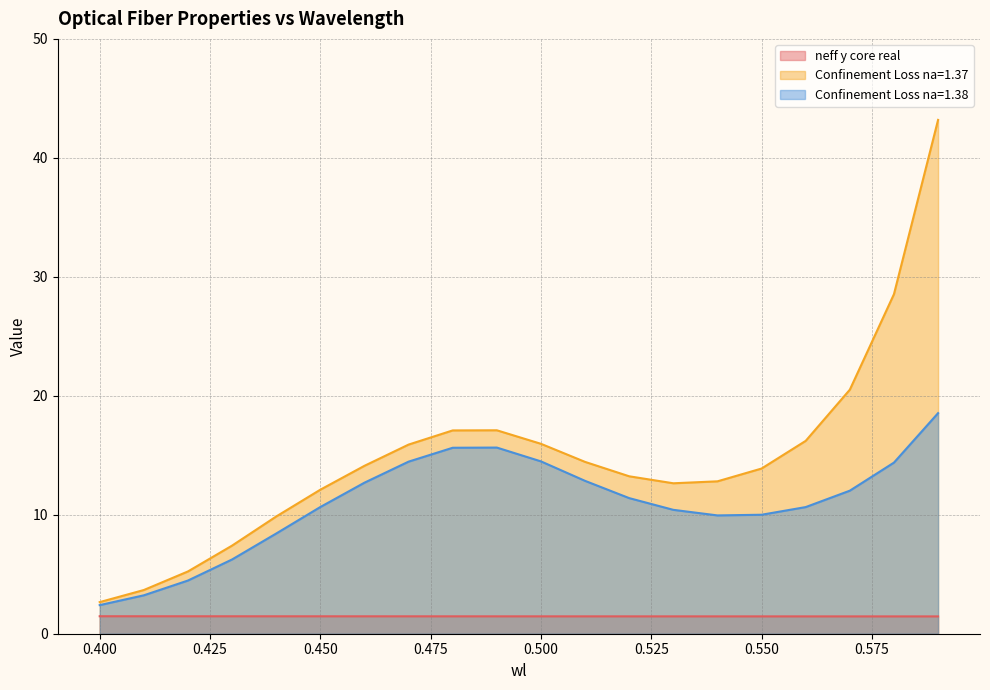

The Confinement Loss na=1.37 series shows 21.9 at 0.550. True or false?

False